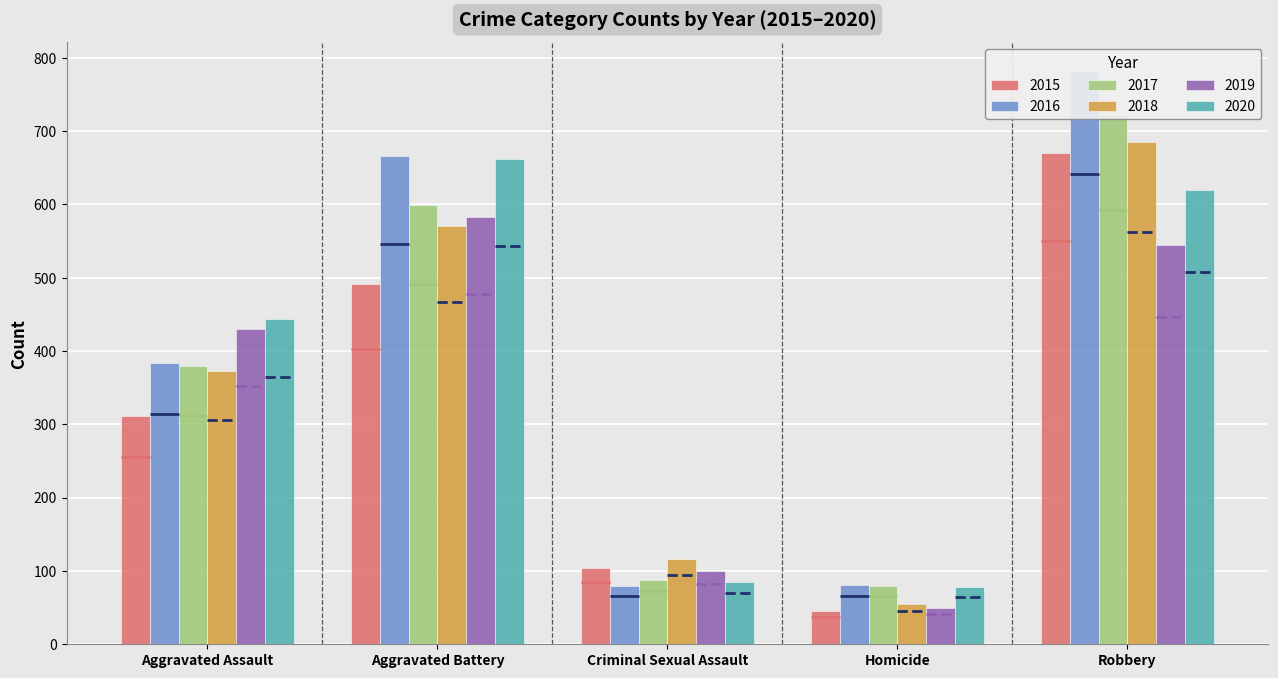

True or false: 2015 has a value of 258 at Robbery.

False